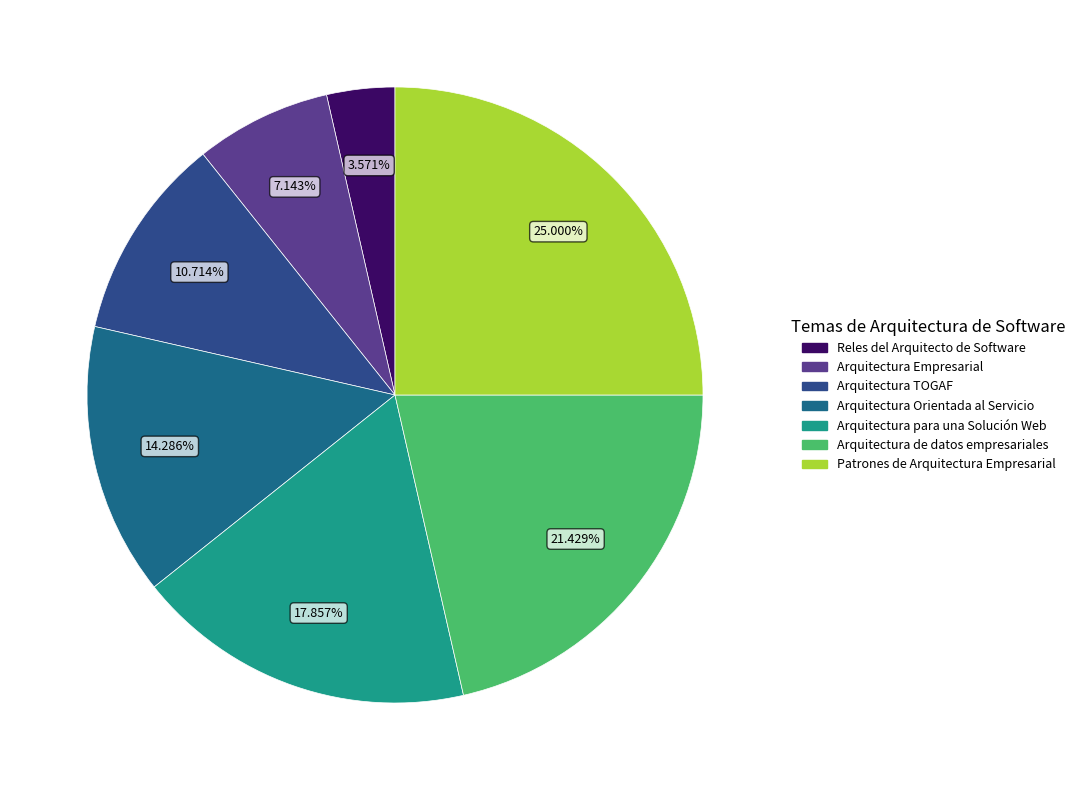

What percentage do Arquitectura Empresarial and Arquitectura para una Solución Web together represent?

25.0%